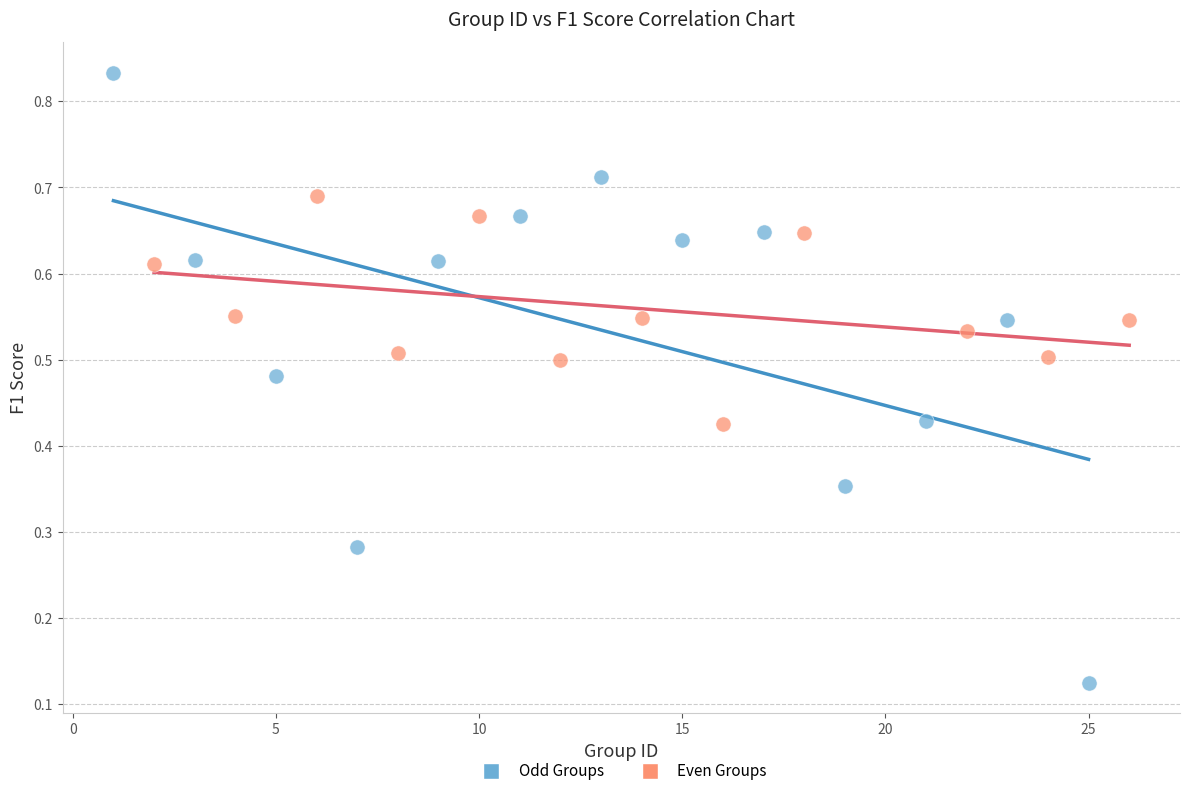

Which series has the widest spread of Y values?

Odd Groups